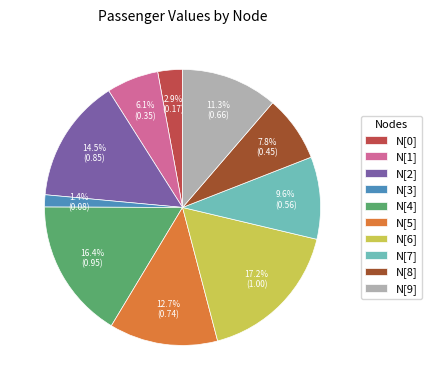

To the nearest percent, what is the combined percentage of N[0] and N[2]?

17%